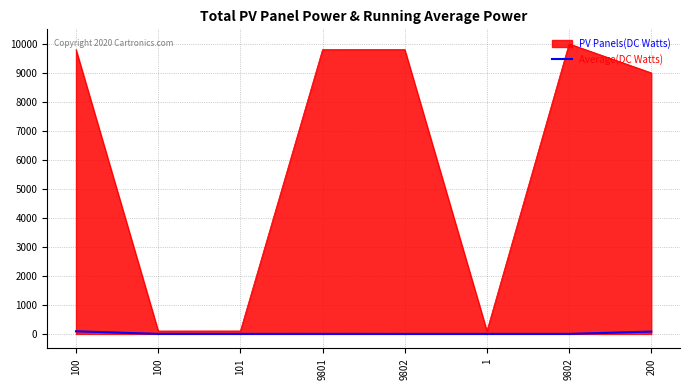

What are all the series names shown in the legend?

PV Panels(DC Watts), Average(DC Watts)